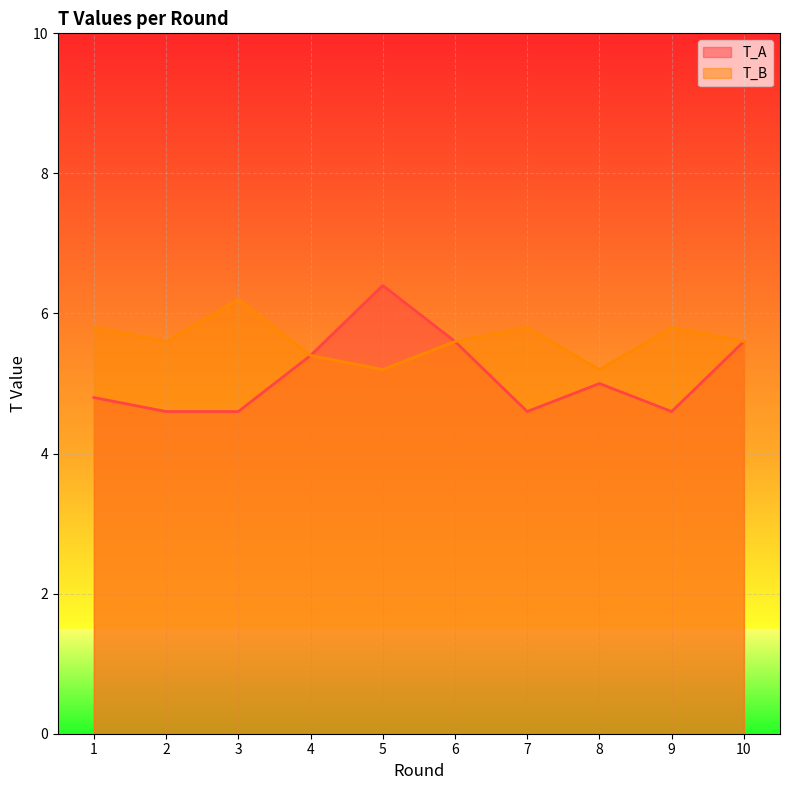

What is the difference between the T_A values at 7 and 1?

0.2